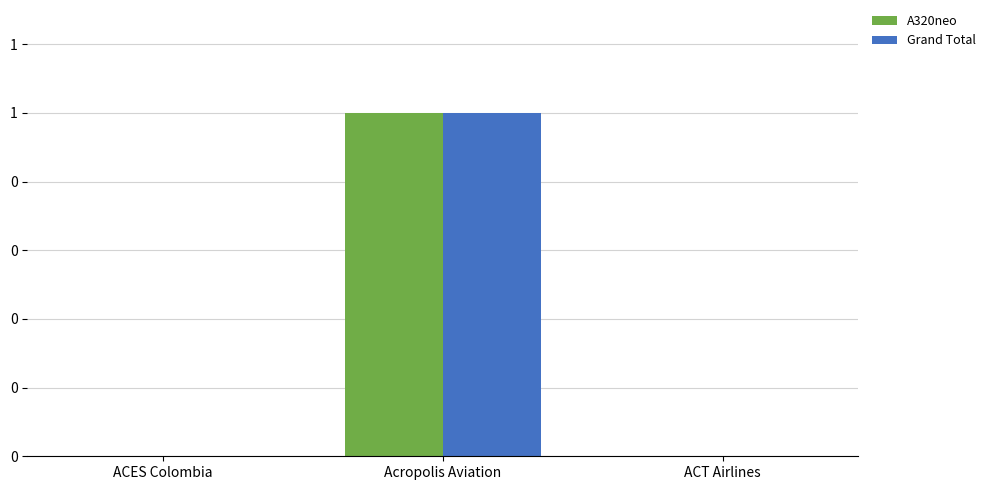

Reading right to left, extract all data points from this chart.

A320neo: 0	1	0
Grand Total: 0	1	0